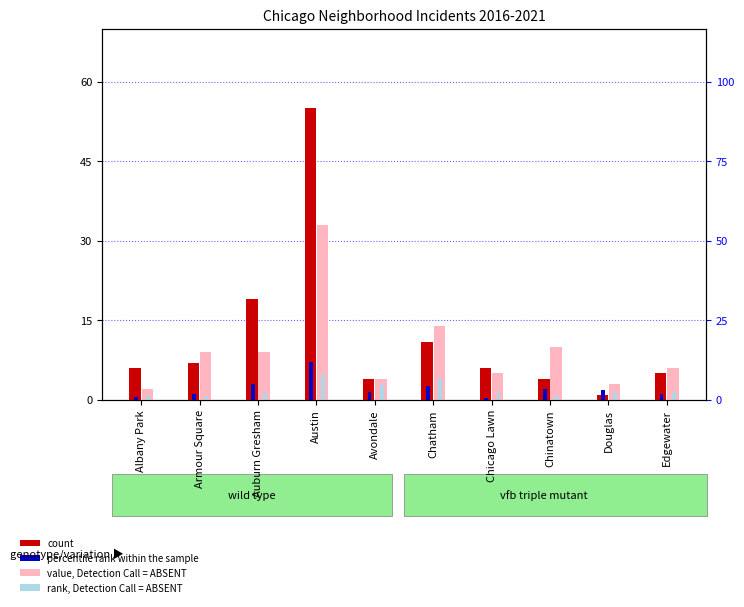

List the series in order of their peak value, highest first.

count, value, Detection Call = ABSENT, percentile rank within the sample, rank, Detection Call = ABSENT